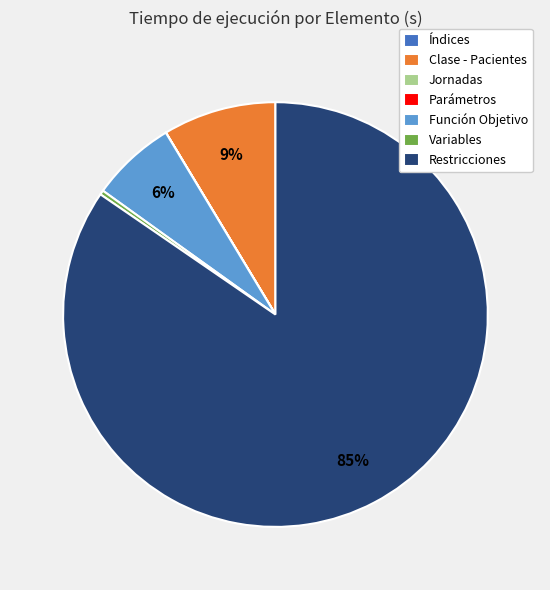

To the nearest percent, what is the average slice percentage?

14%